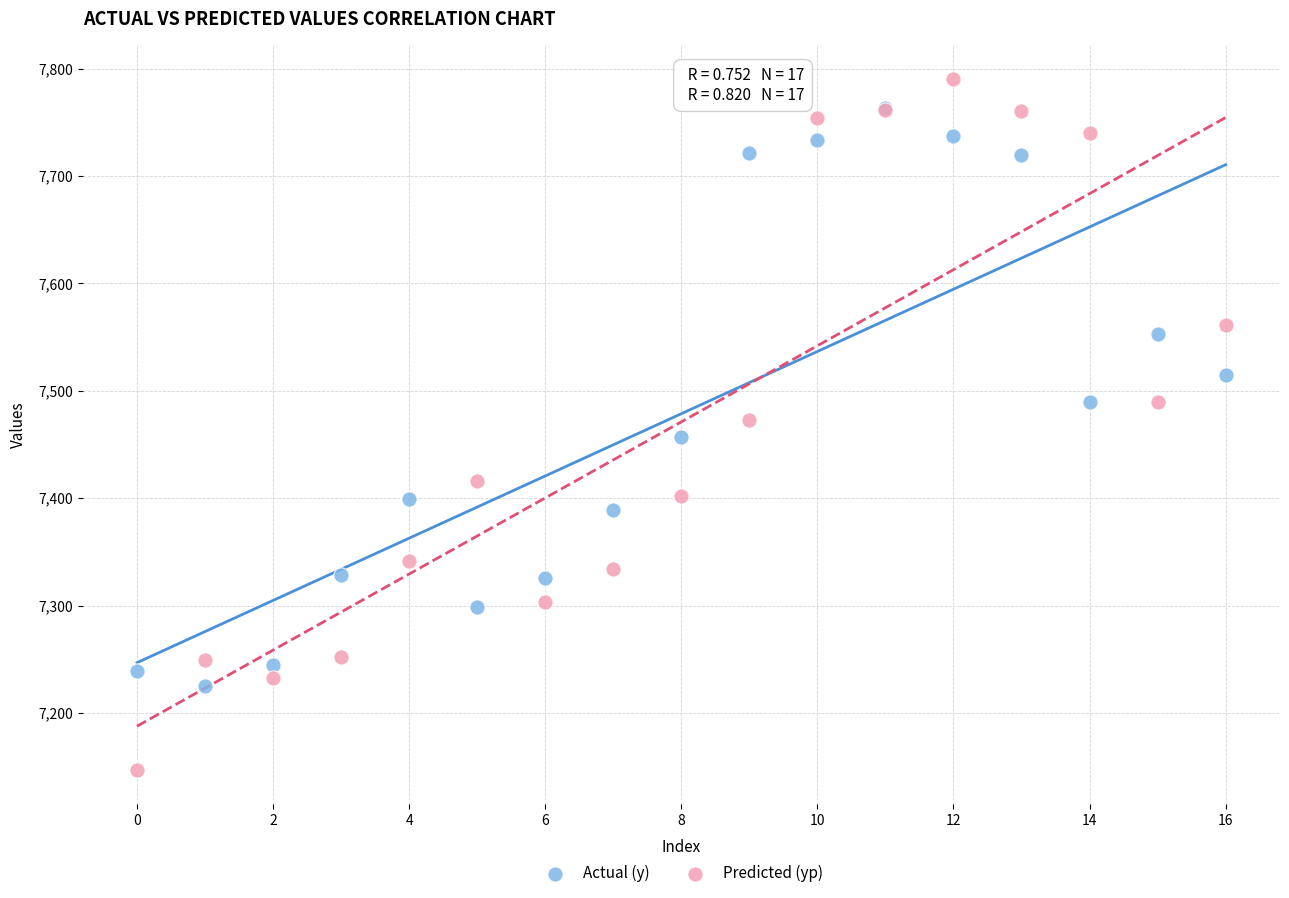

Which series has the widest spread of Y values?

Predicted (yp)